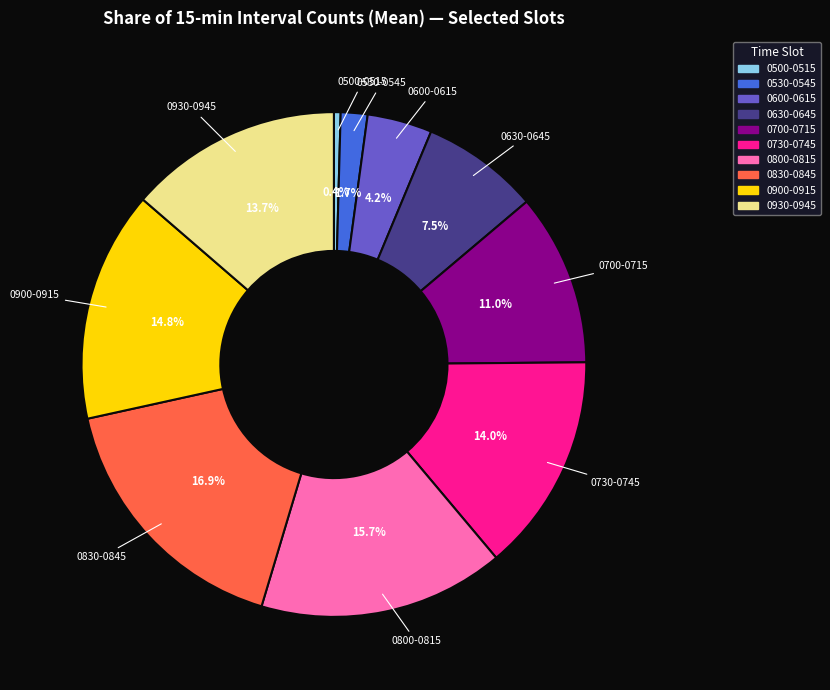

To the nearest percent, what is the average slice percentage?

10%